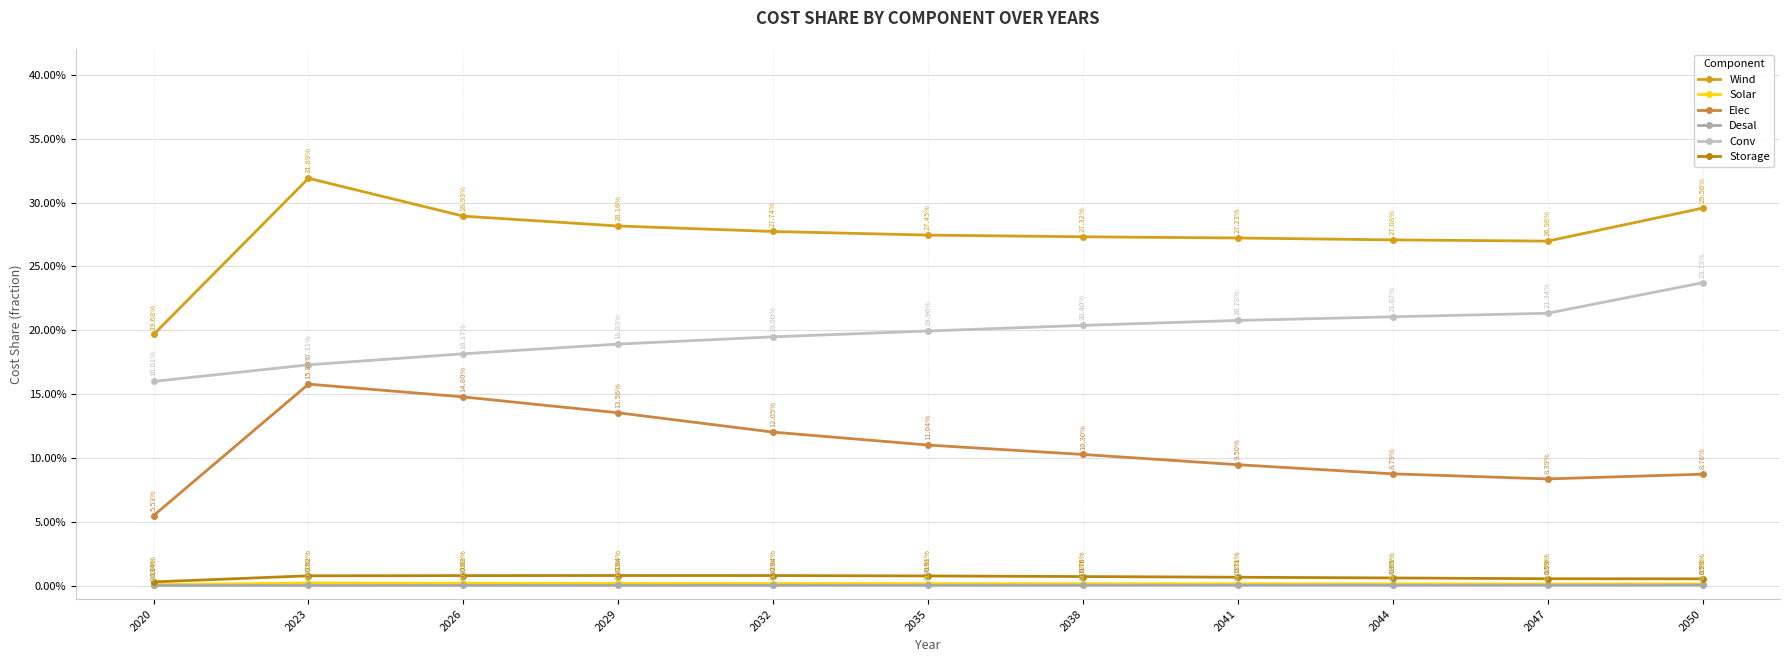

Reading left to right, extract all data points from this chart.

Wind: 0.2	0.3	0.3	0.3	0.3	0.3	0.3	0.3	0.3	0.3	0.3
Solar: 0.0	0.0	0.0	0.0	0.0	0.0	0.0	0.0	0.0	0.0	0.0
Elec: 0.1	0.2	0.1	0.1	0.1	0.1	0.1	0.1	0.1	0.1	0.1
Desal: 0.0	0.0	0.0	0.0	0.0	0.0	0.0	0.0	0.0	0.0	0.0
Conv: 0.2	0.2	0.2	0.2	0.2	0.2	0.2	0.2	0.2	0.2	0.2
Storage: 0.0	0.0	0.0	0.0	0.0	0.0	0.0	0.0	0.0	0.0	0.0